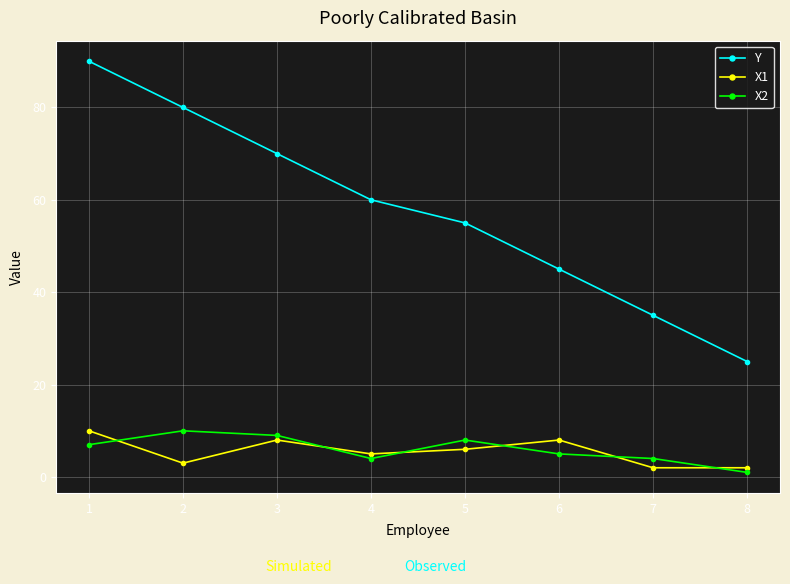

How many Y values are between 45 and 80?

5